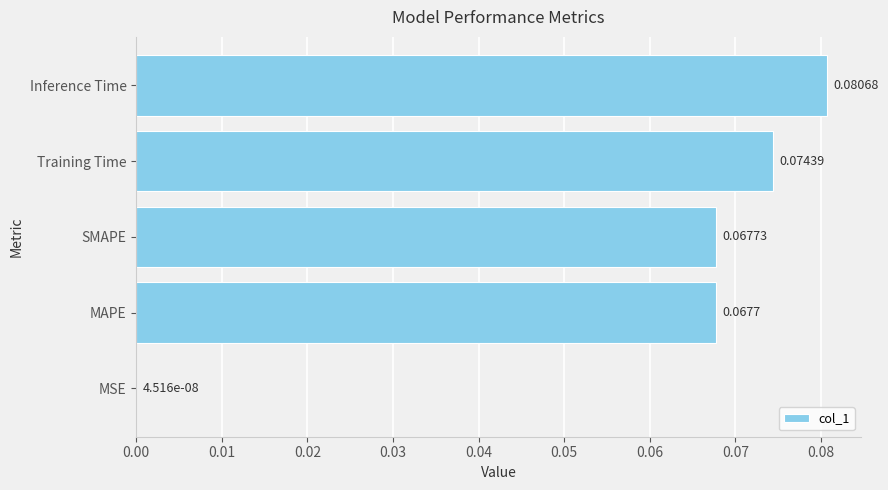

At which label is the value closest to 0?

MSE